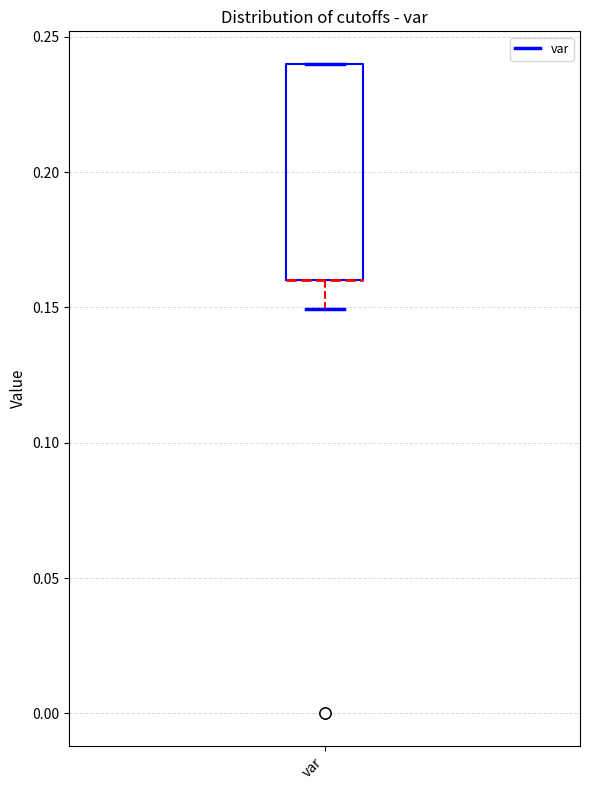

Where is the upper edge of the box for var on the y-axis? The values are not printed on the chart, so give them approximately, as read against the axis.

0.24